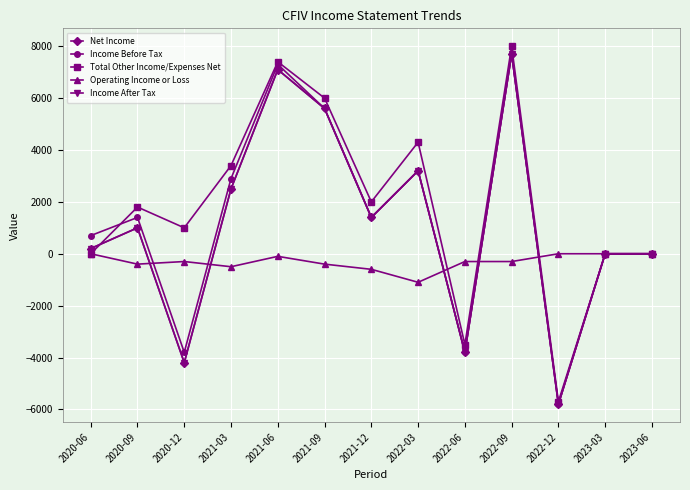

The Operating Income or Loss series shows -500 at 2021-03. True or false?

True